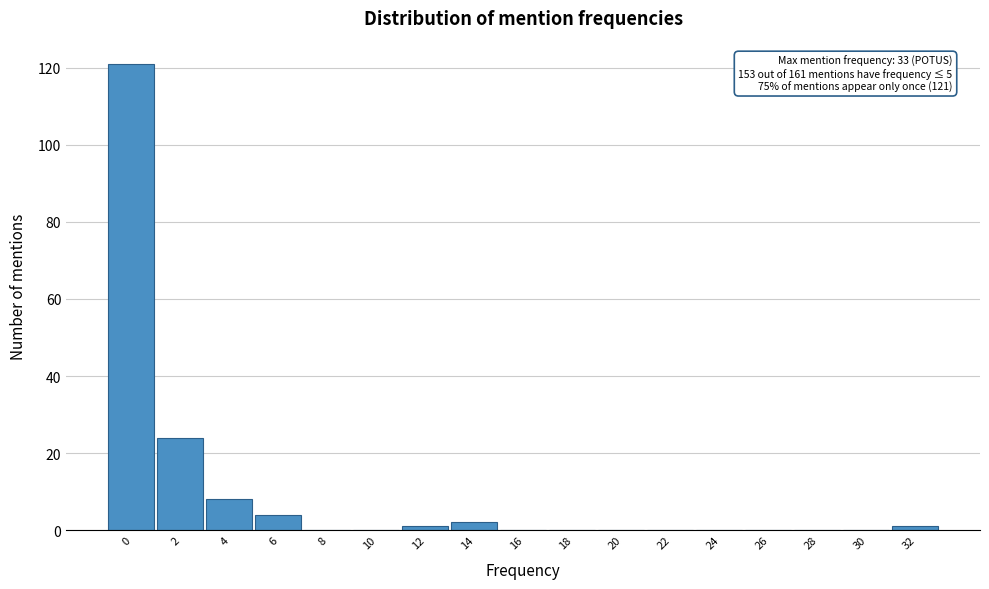

Reading left to right, list all the values displayed in this chart.

0=121	2=24	4=8	6=4	8=0	10=0	12=1	14=2	16=0	18=0	20=0	22=0	24=0	26=0	28=0	30=0	32=1